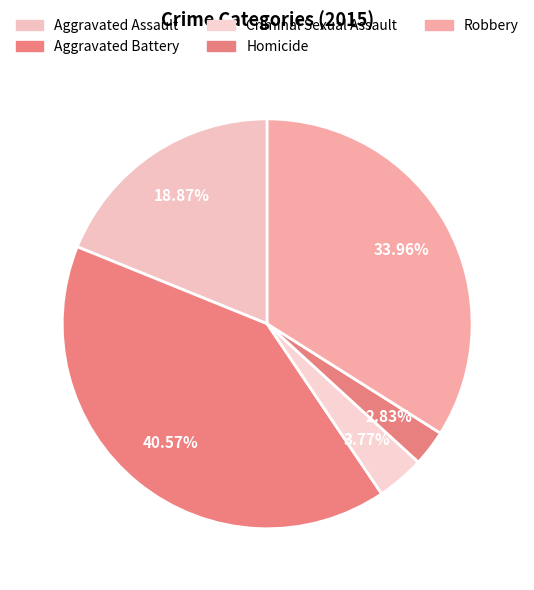

To the nearest percent, what is the combined percentage of Robbery and Homicide?

37%